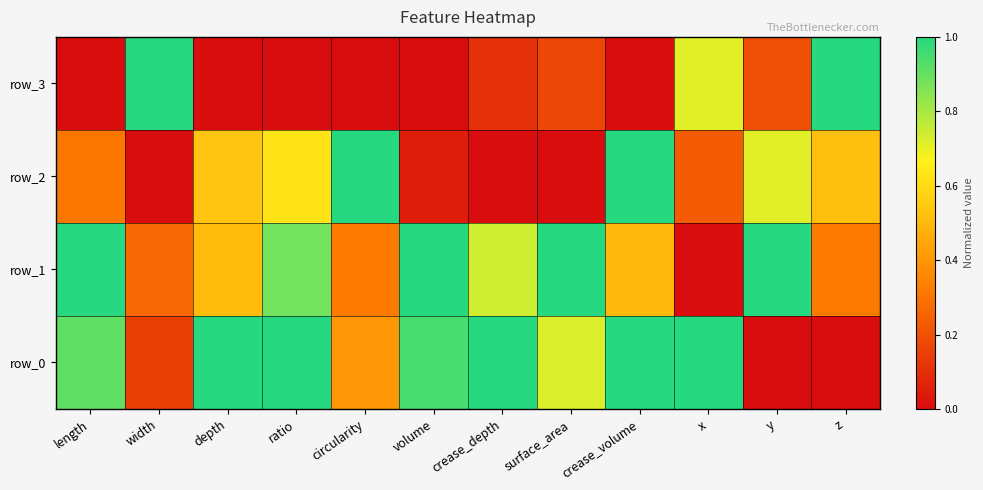

Is it true that row_3 equals 0.0 at length?

True